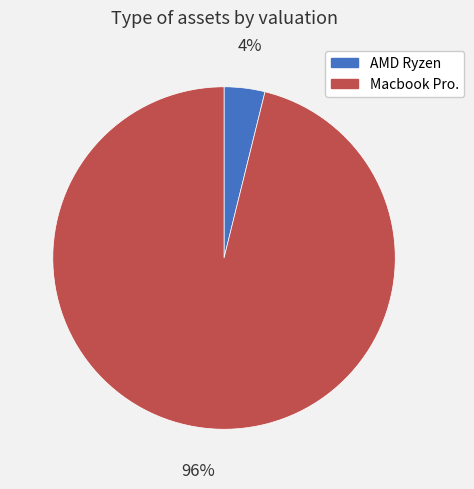

To the nearest percent, what portion does AMD Ryzen represent?

4%